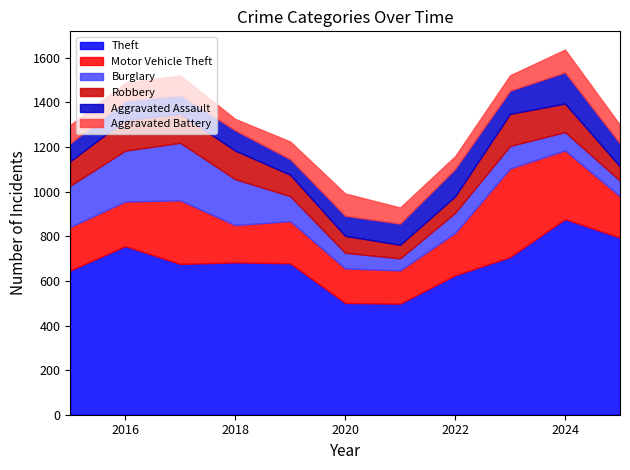

At which category is the sum across all series the highest?

2024